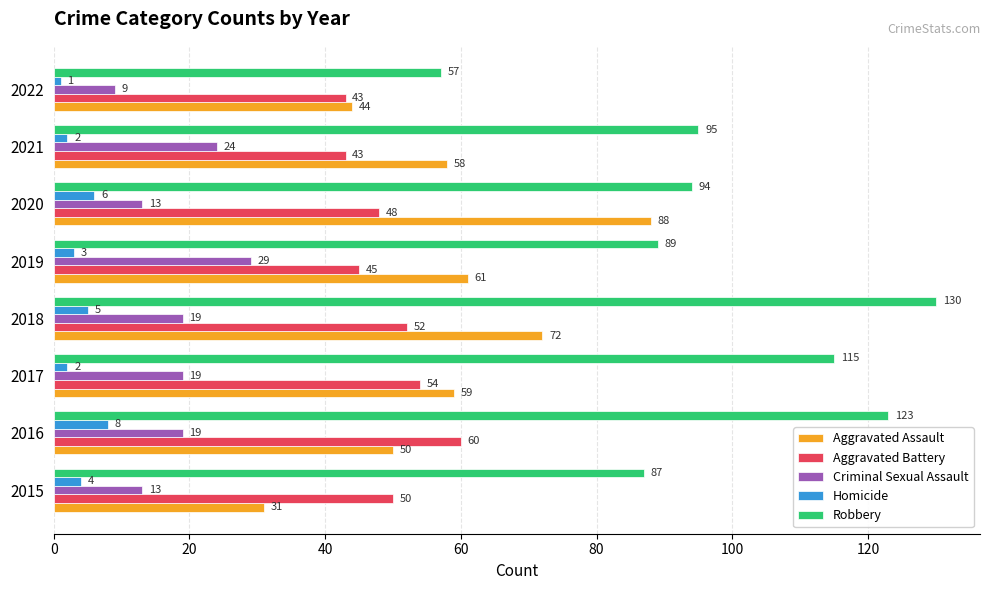

Which series has the largest total across all categories?

Robbery